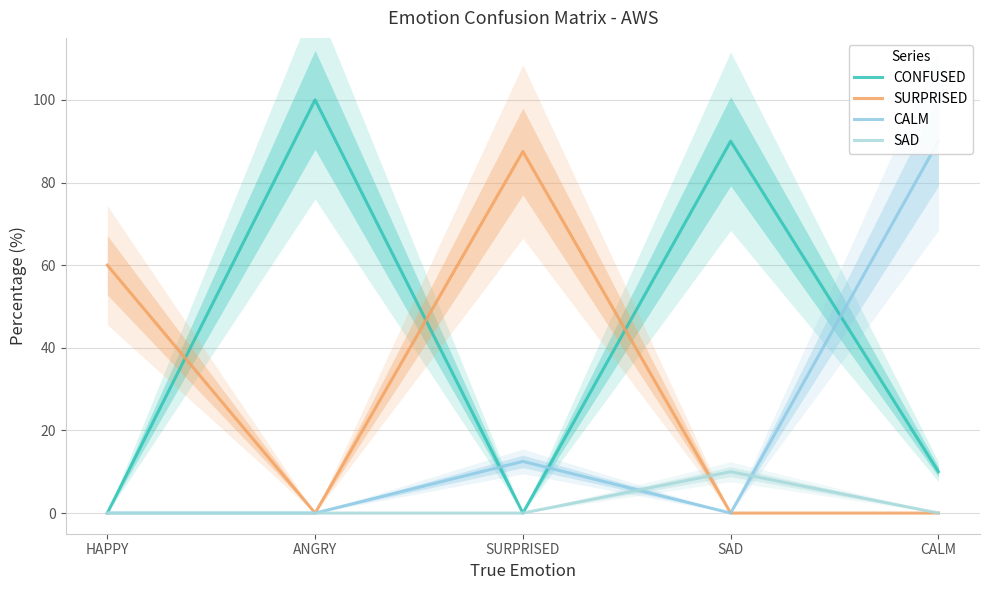

How many interior local peaks does the CONFUSED series have?

2